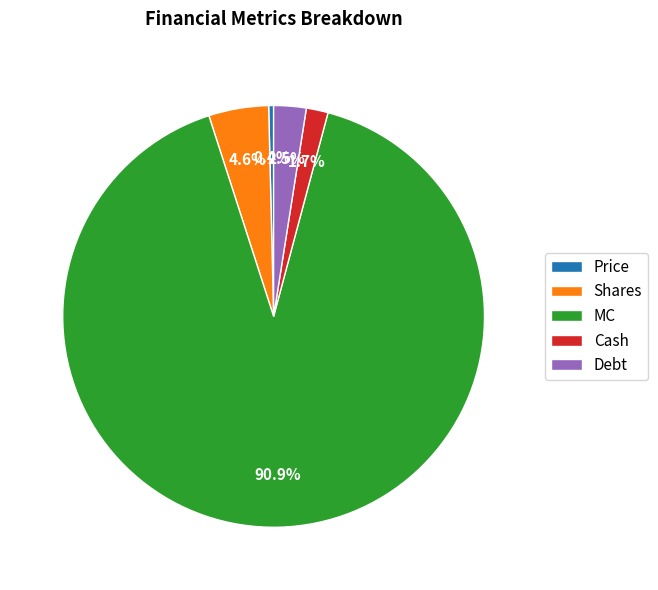

How many slices are in this pie chart?

5